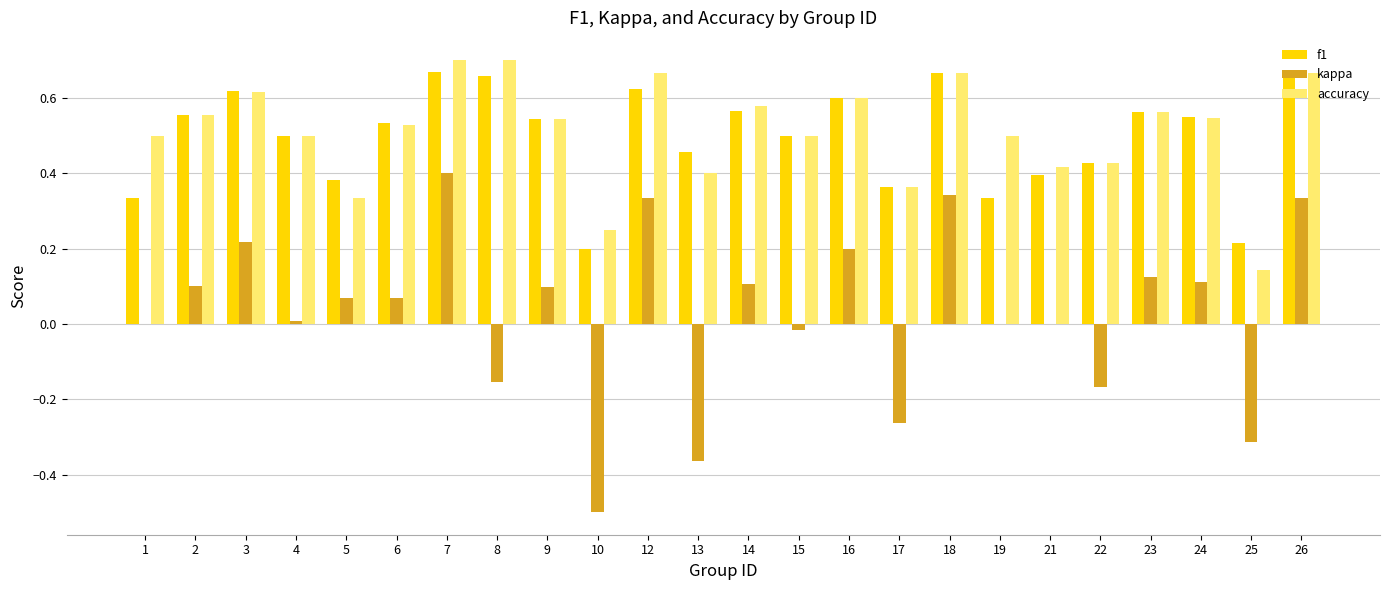

The value of accuracy at 1 is 0.8. True or false?

False